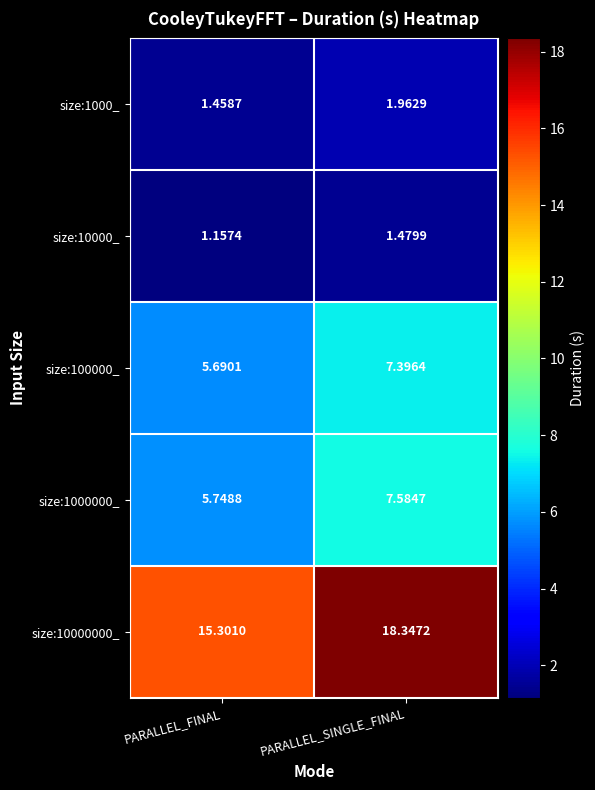

Rank the categories by size:1000_ value from highest to lowest.

PARALLEL_SINGLE_FINAL, PARALLEL_FINAL